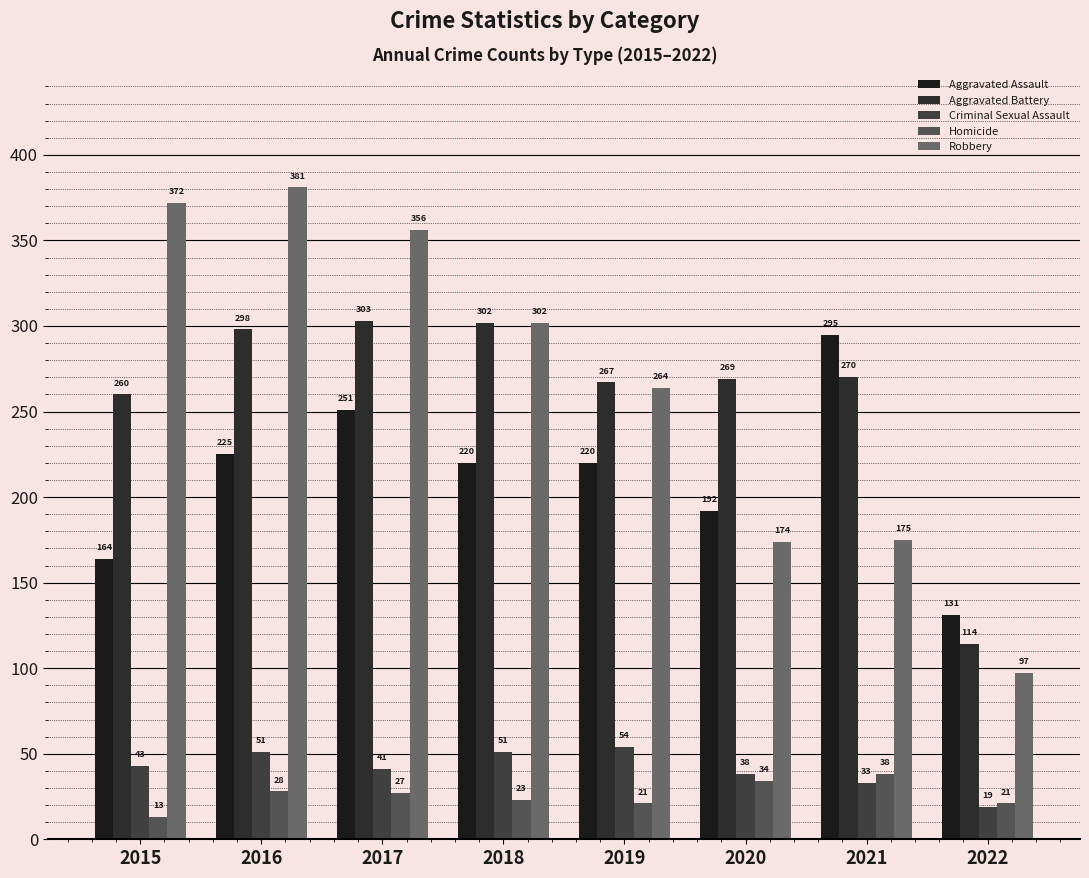

At which label does Criminal Sexual Assault reach its minimum?

2022